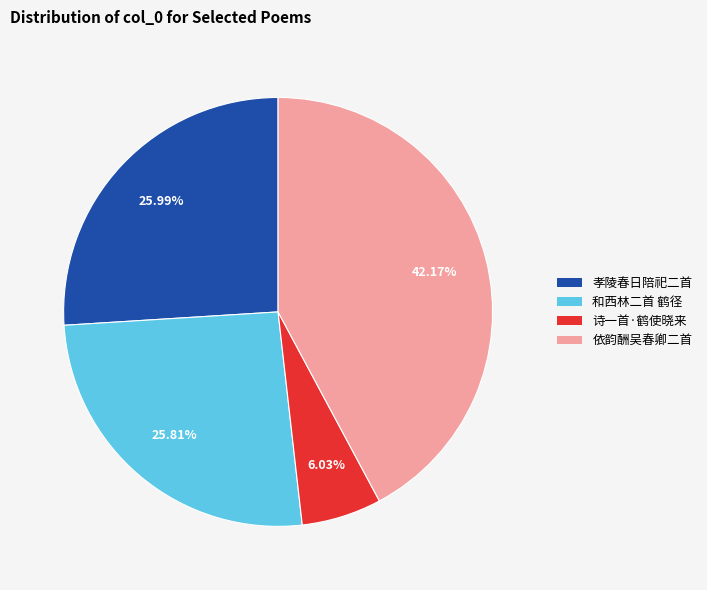

Which category has the smallest portion of the pie?

诗一首·鹤使晓来